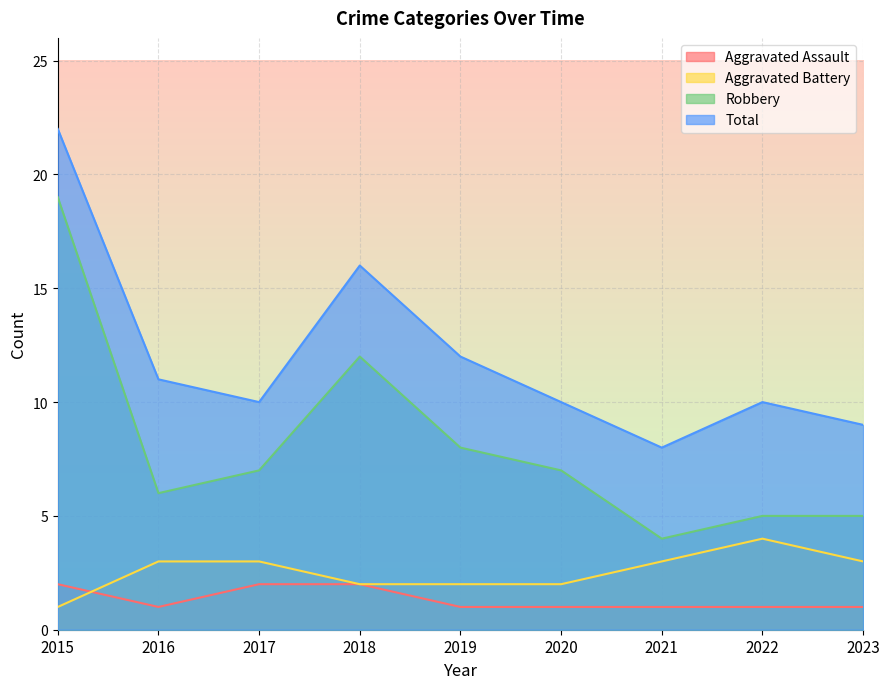

The value of Robbery at 2021 is 4. True or false?

True